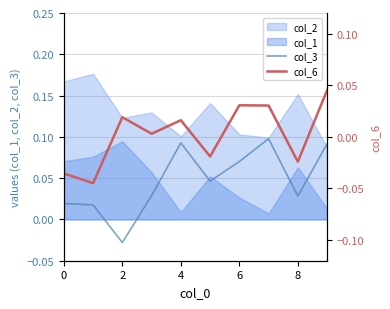

How many values in col_3 are below zero?

1